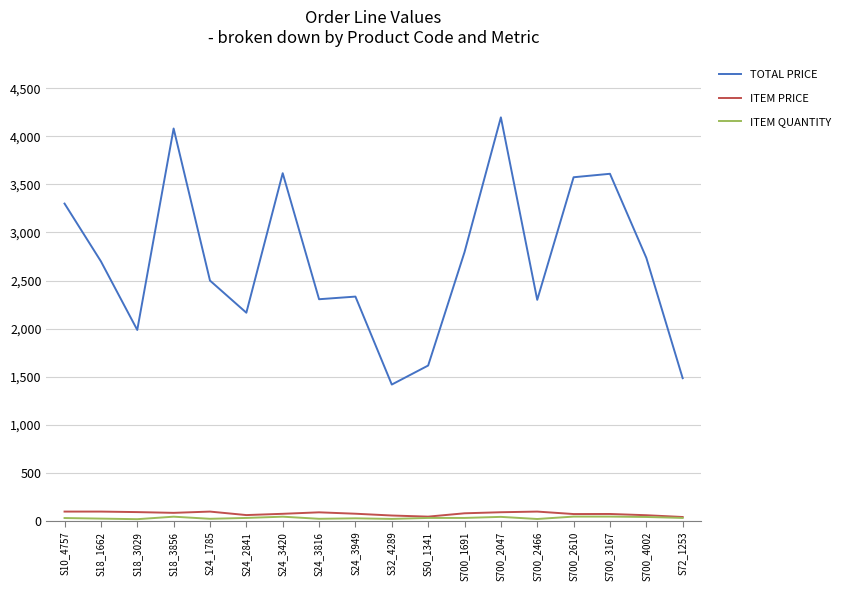

At which category does the chart reach its peak across all series?

S700_2047